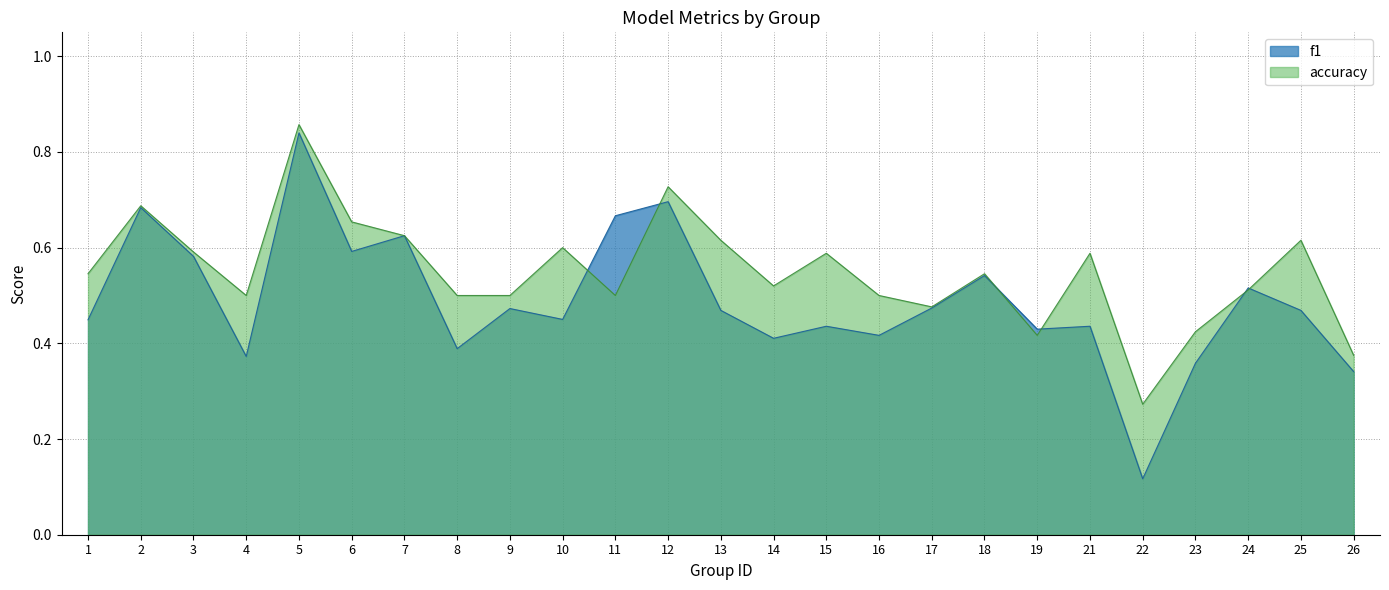

Count the number of categories in the chart.

25